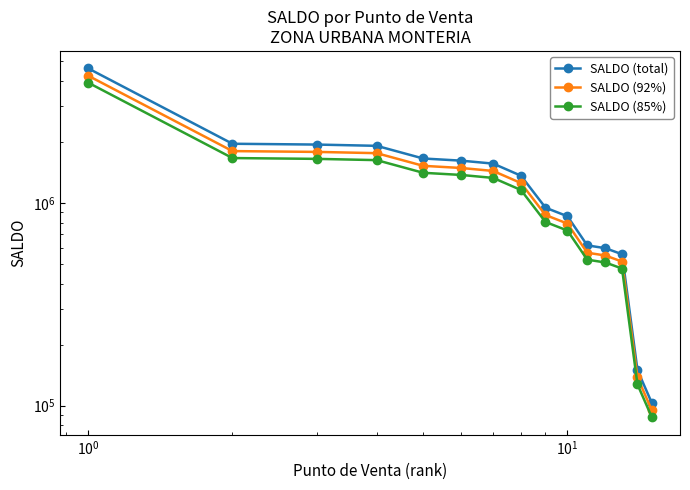

Reading left to right, what are all the values shown in this chart?

SALDO (total): 4619097.0	1960810.0	1942892.0	1915196.0	1658533.0	1618420.0	1564582.0	1363398.0	948079.0	860186.0	617737.0	598355.0	558518.0	149703.0	103042.0
SALDO (92%): 4249569.2	1803945.2	1787460.6	1761980.3	1525850.4	1488946.4	1439415.4	1254326.2	872232.7	791371.1	568318.0	550486.6	513836.6	137726.8	94798.6
SALDO (85%): 3926232.4	1666688.5	1651458.2	1627916.6	1409753.1	1375657.0	1329894.7	1158888.3	805867.2	731158.1	525076.4	508601.8	474740.3	127247.6	87585.7